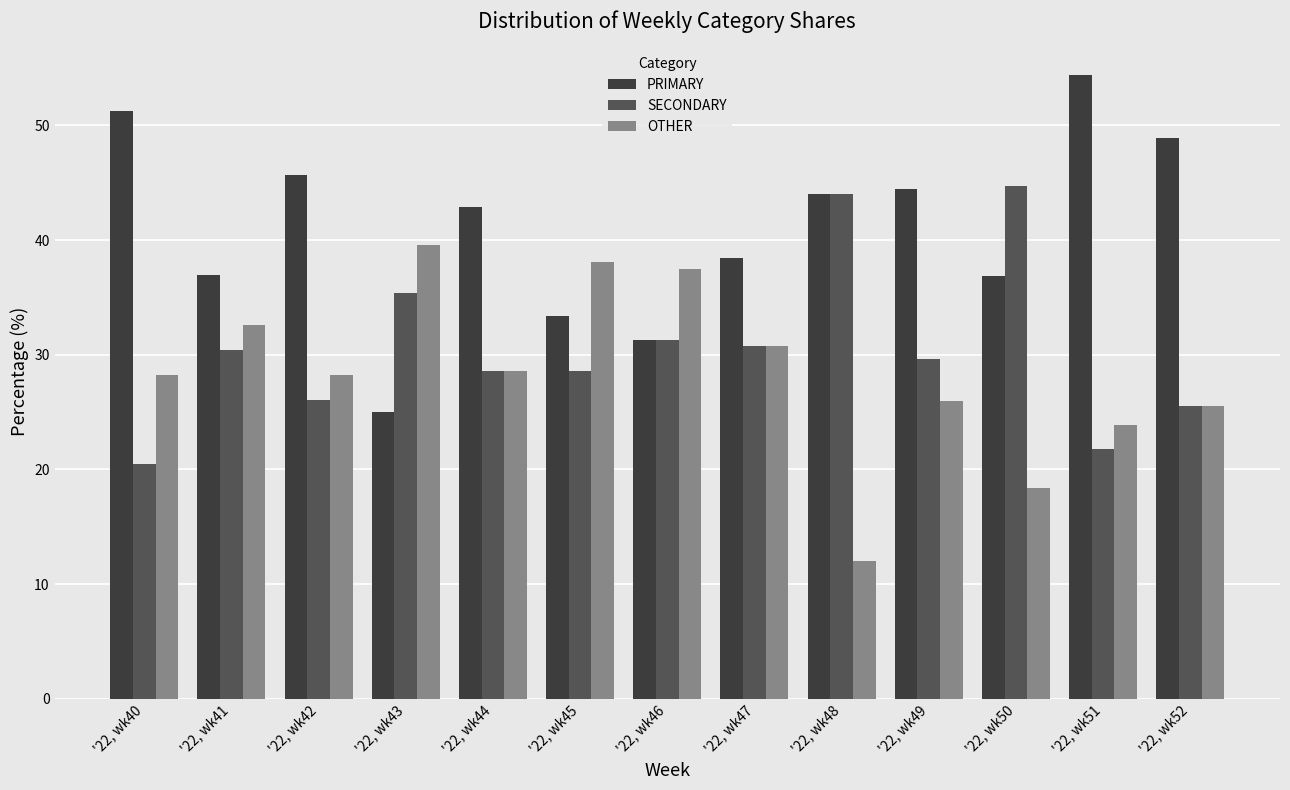

What is the sum of the SECONDARY values at '22, wk51 and '22, wk46?

53.0